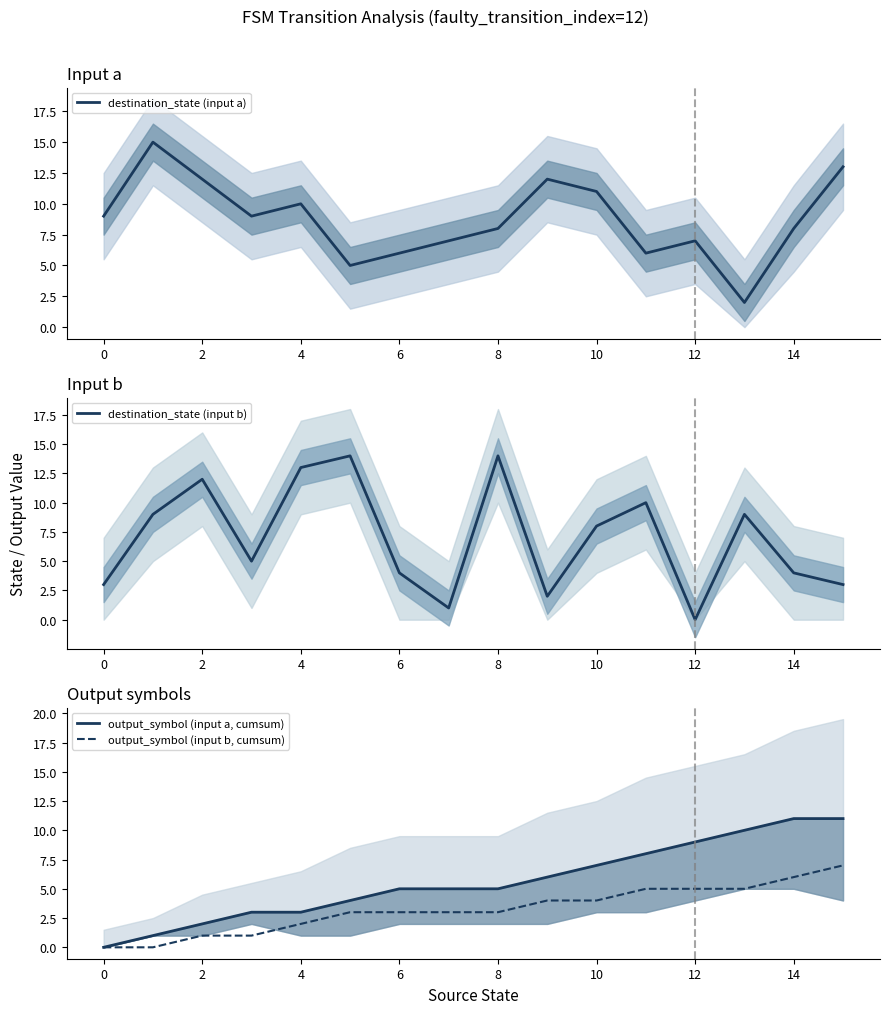

True or false: destination_state (input a) and output_symbol (input a, cumsum) cross at least once.

True